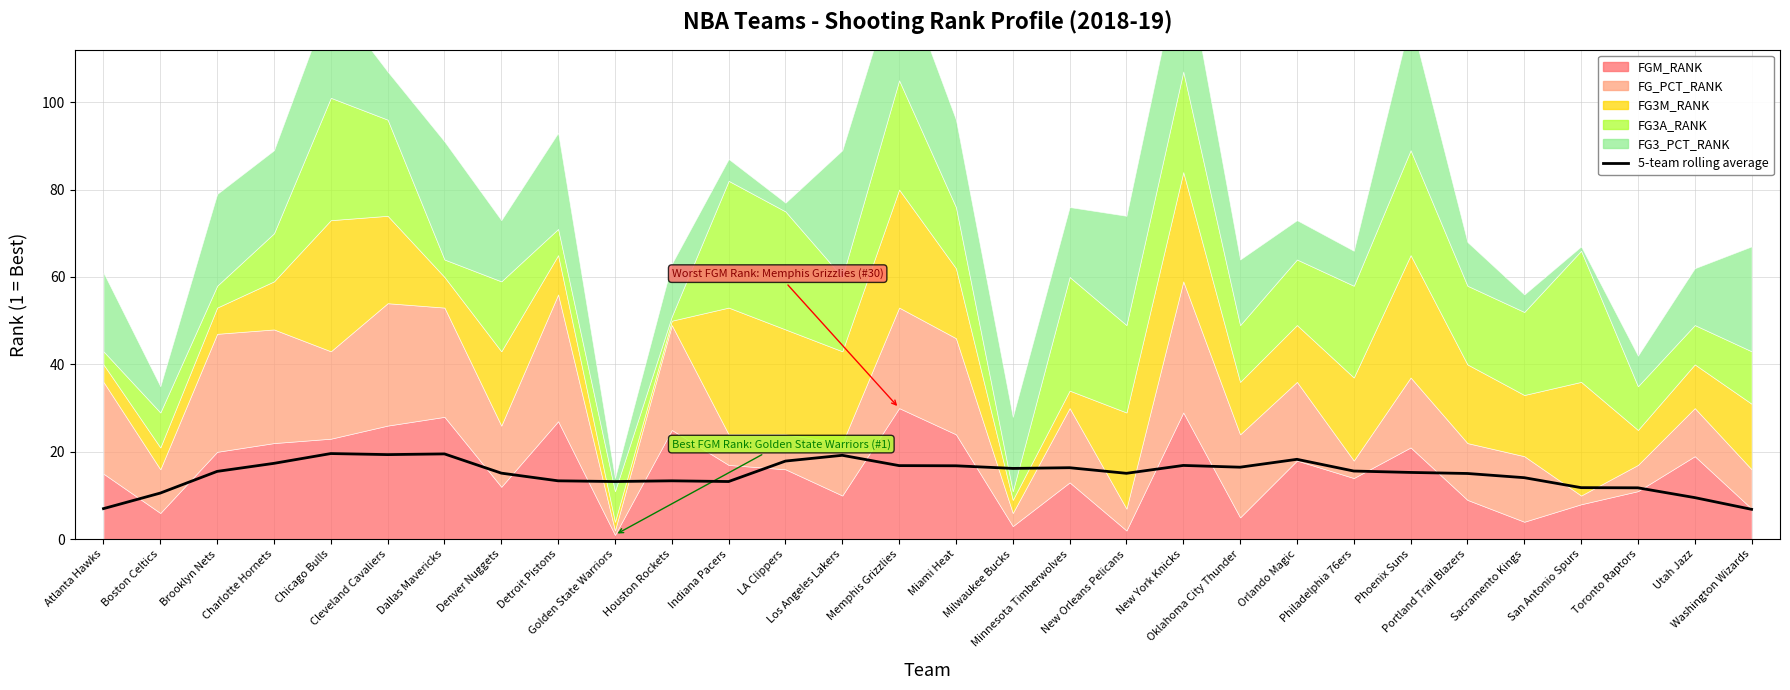

Where is the data nearest to the value 13?

Golden State Warriors